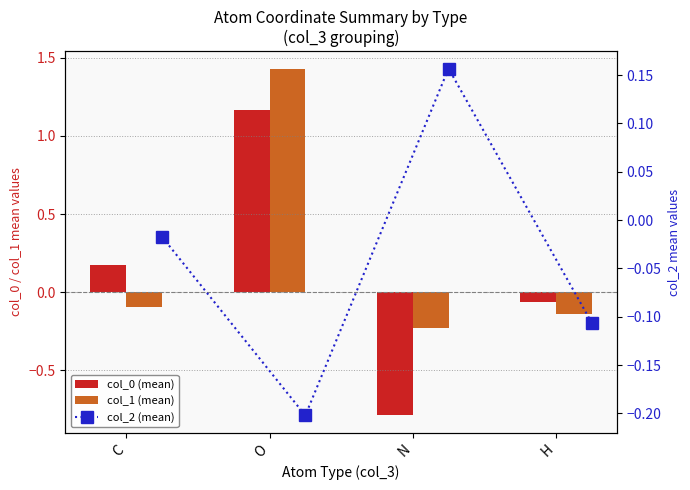

What is the average value of the col_1 (mean) series?

0.2